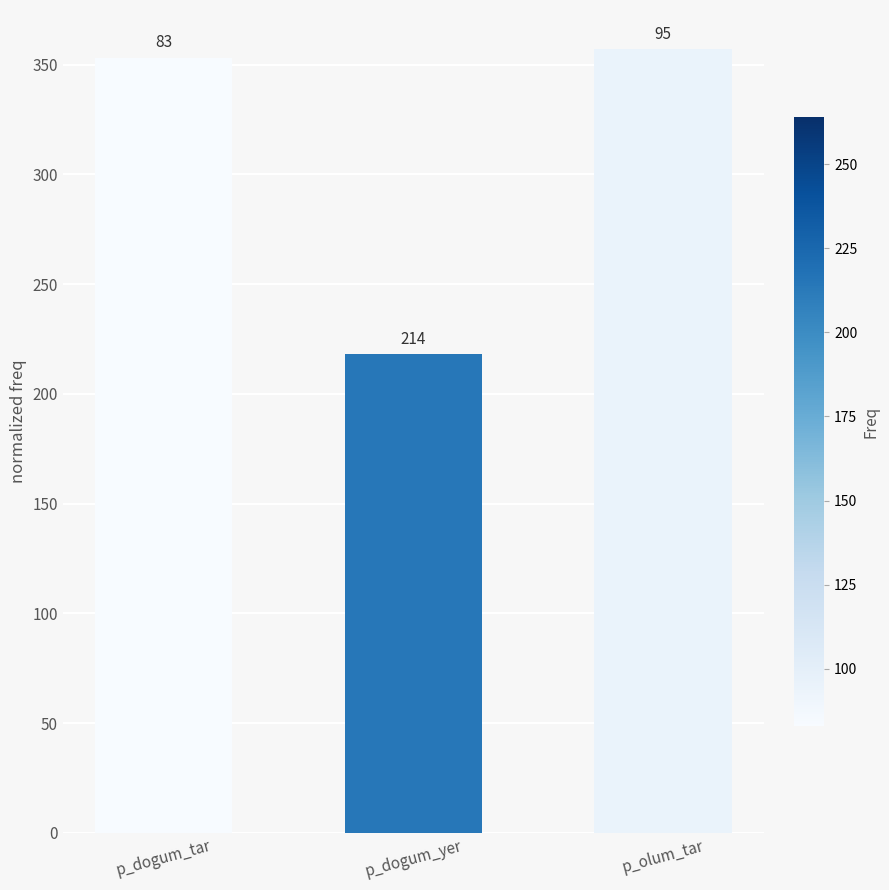

How many bars are there in total?

3